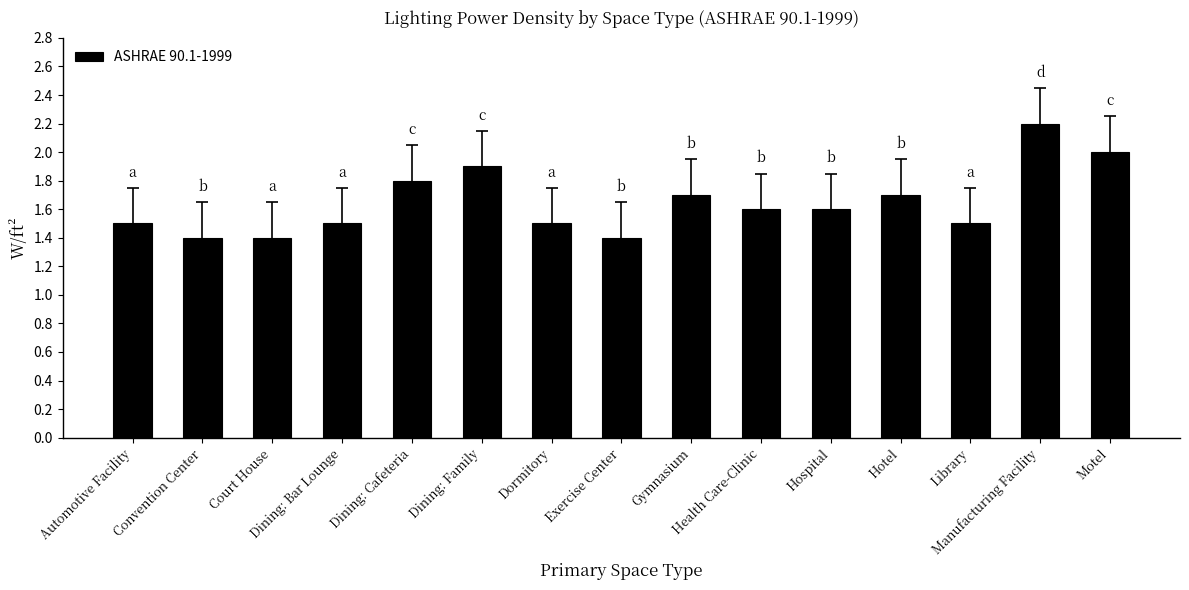

Which category has the highest value across all series?

Manufacturing Facility